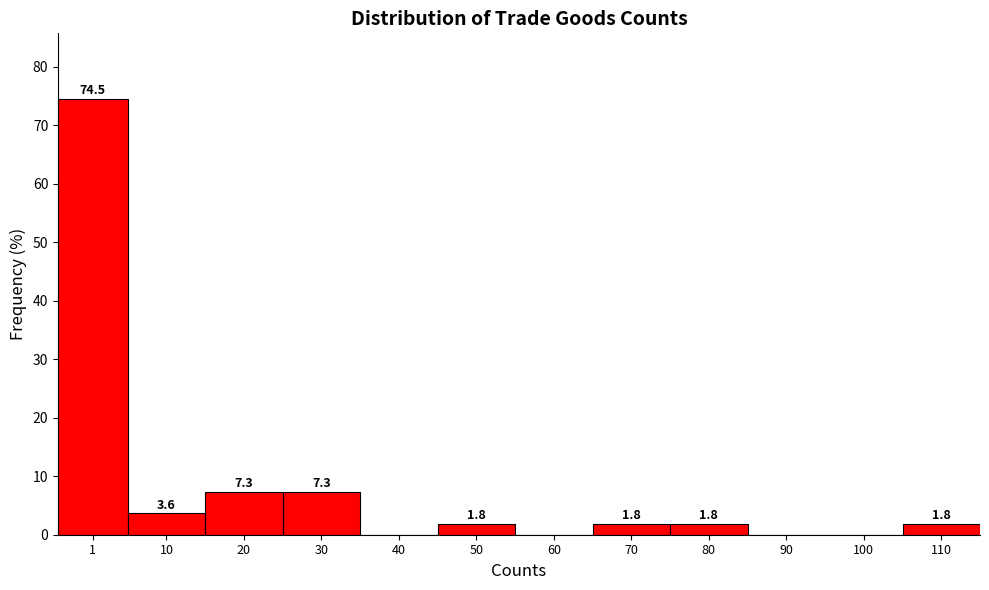

Reading right to left, list all the values displayed in this chart.

110=1.8	100=0.0	90=0.0	80=1.8	70=1.8	60=0.0	50=1.8	40=0.0	30=7.3	20=7.3	10=3.6	1=74.5